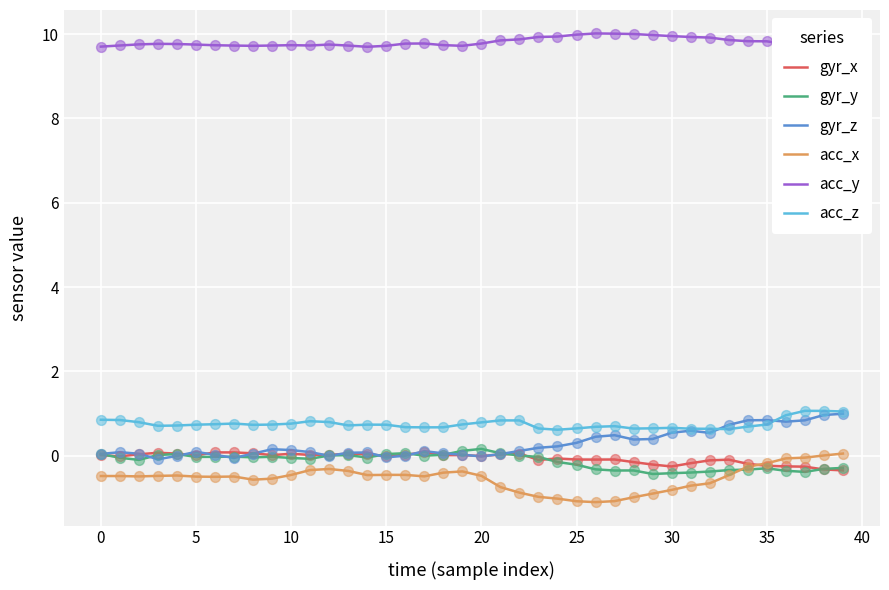

What are all the series names shown in the legend?

gyr_x, gyr_y, gyr_z, acc_x, acc_y, acc_z